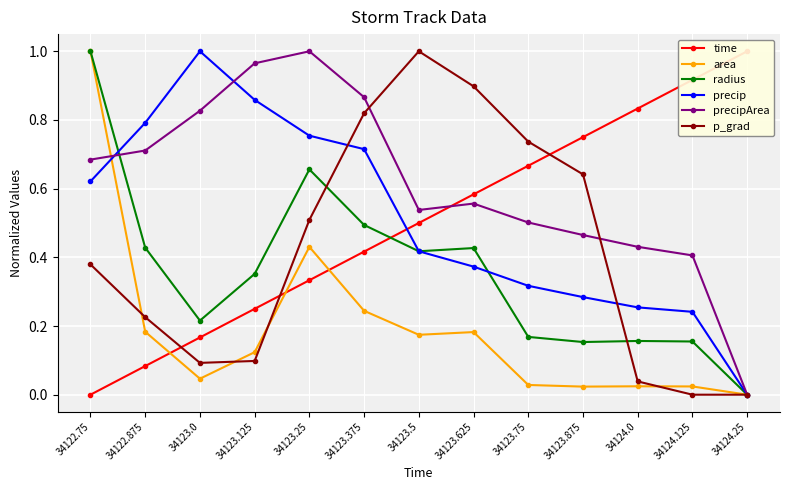

True or false: radius has more than 2 points higher than both neighbors.

True